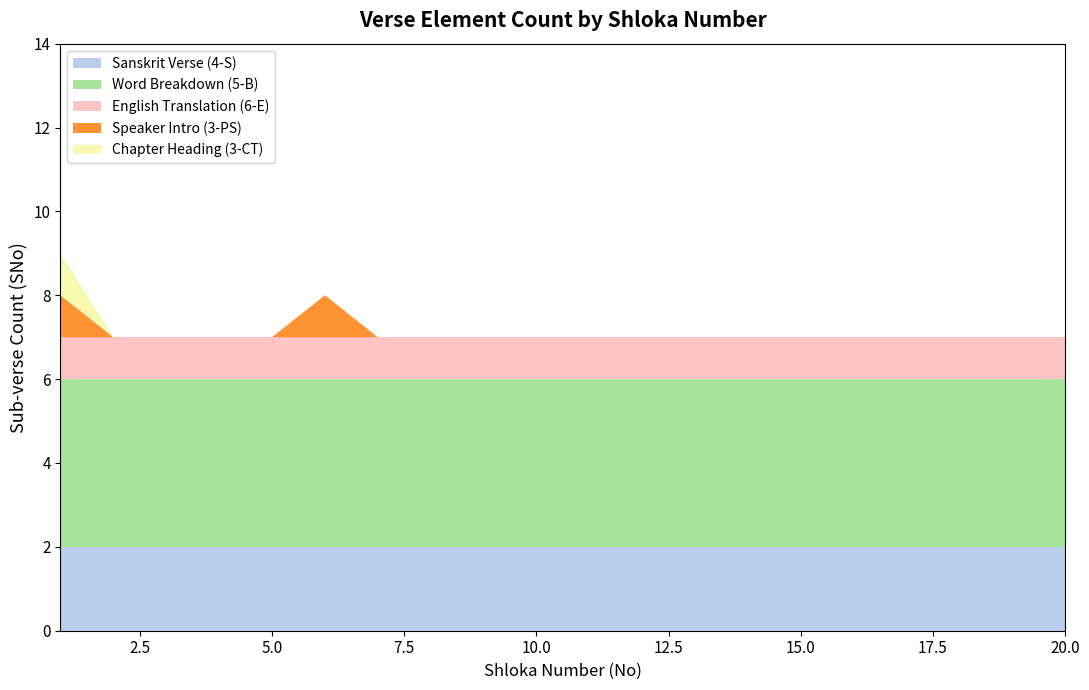

What is the total value across all series at 5.0?

7